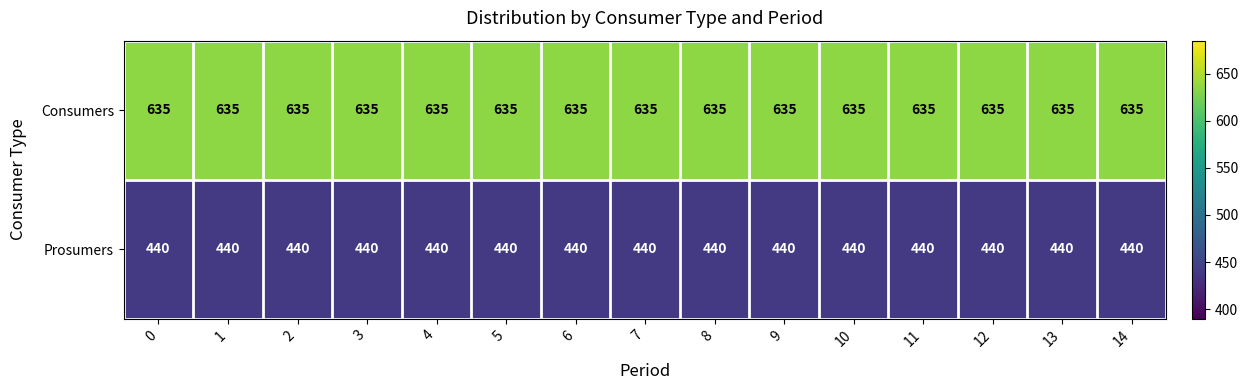

What is the total value across all series at 10?

1075